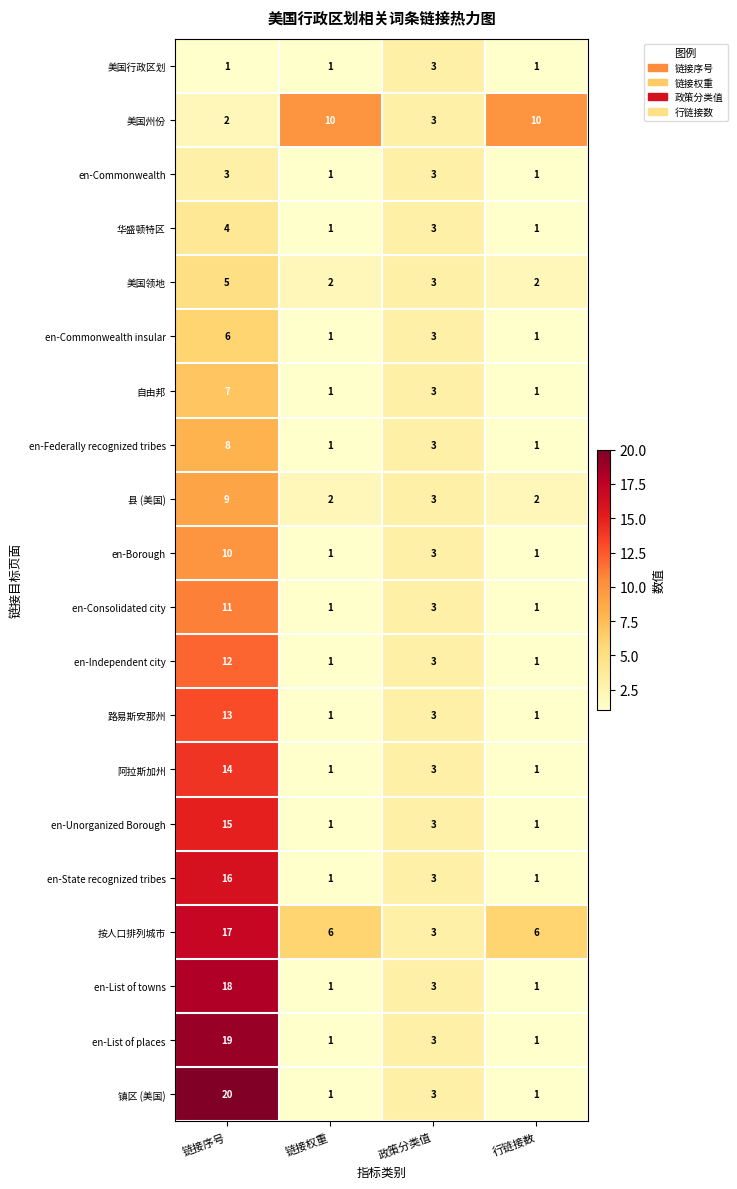

Which category has the highest value in the en-Commonwealth insular series?

链接序号